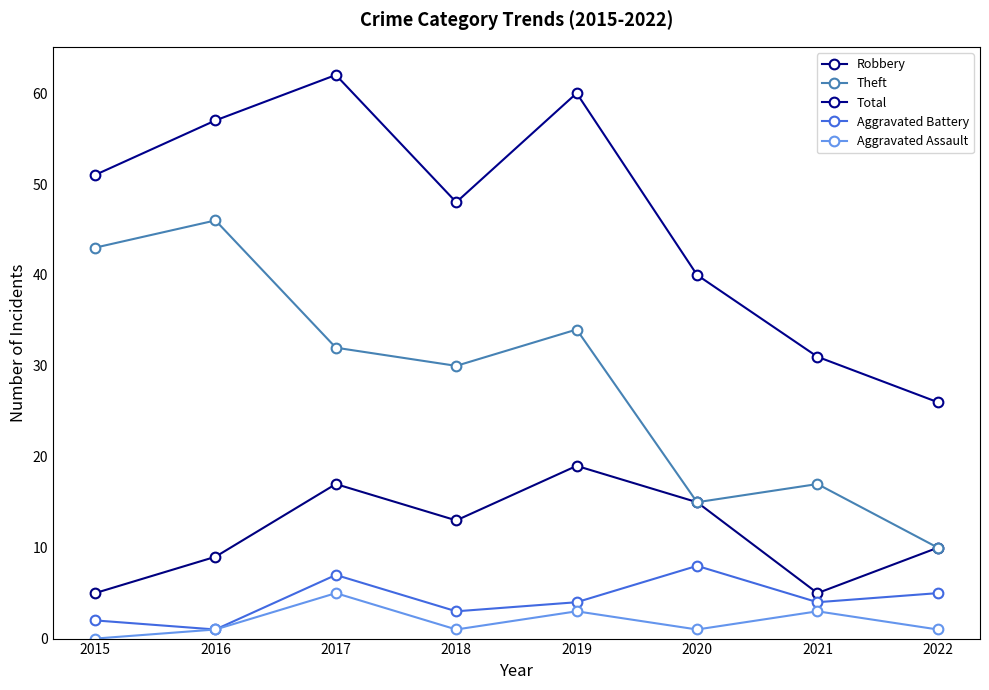

True or false: Aggravated Battery and Total intersect in this chart.

False